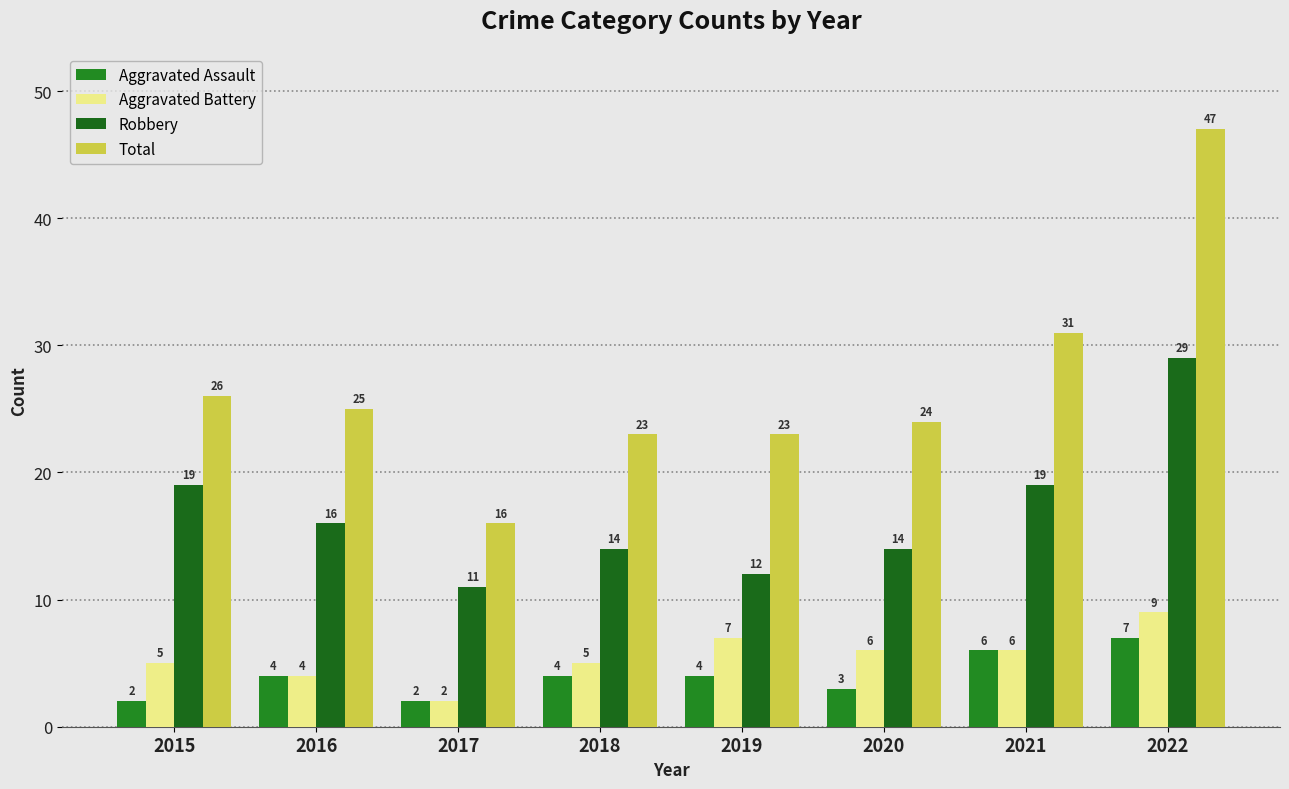

The Total series shows 23 at 2019. True or false?

True